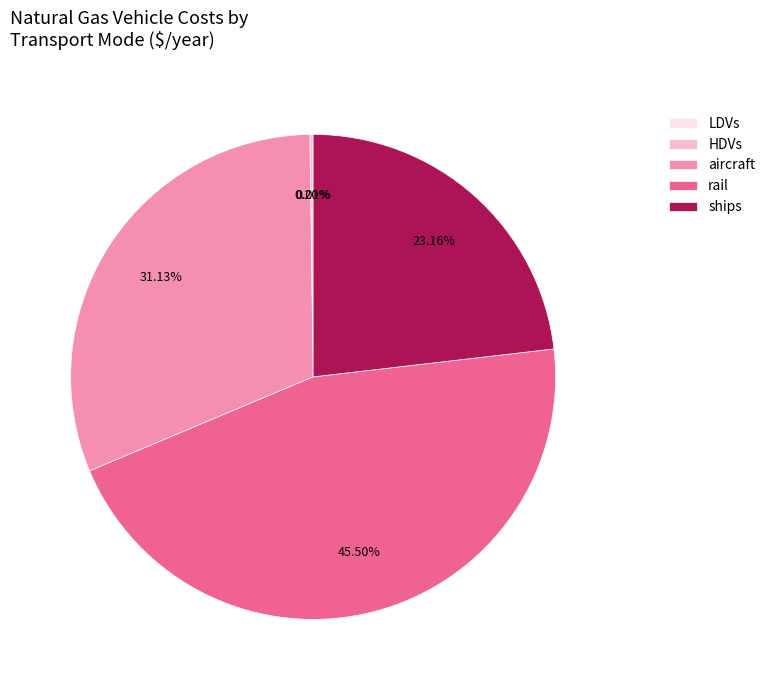

Is it true that aircraft is 18% of the pie?

False